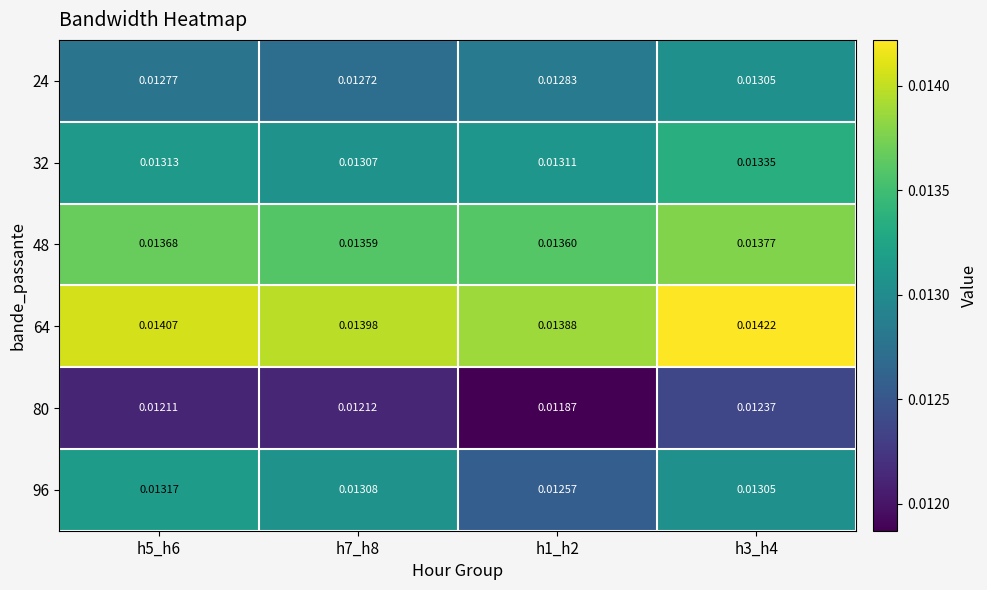

At h5_h6, list the series in order from smallest to largest.

80, 24, 32, 96, 48, 64